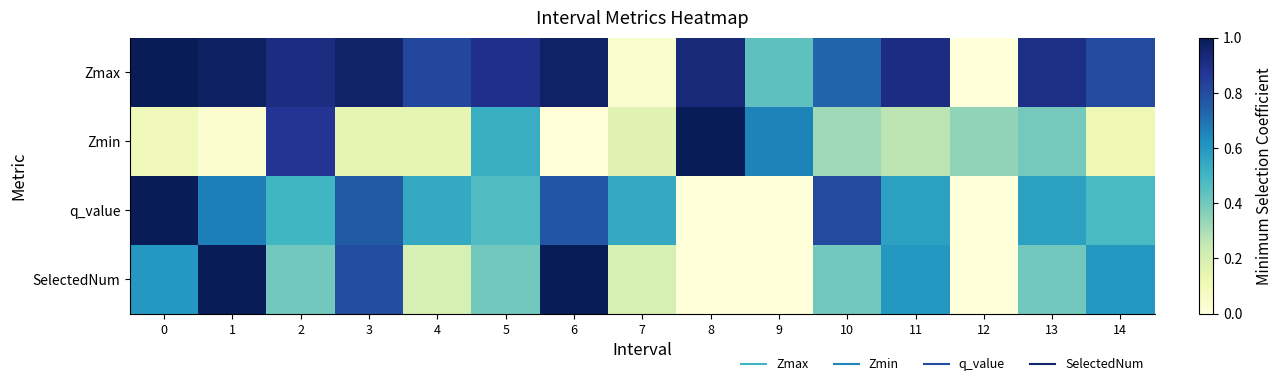

Rank the series by their average value, from highest to lowest.

Zmax, q_value, SelectedNum, Zmin